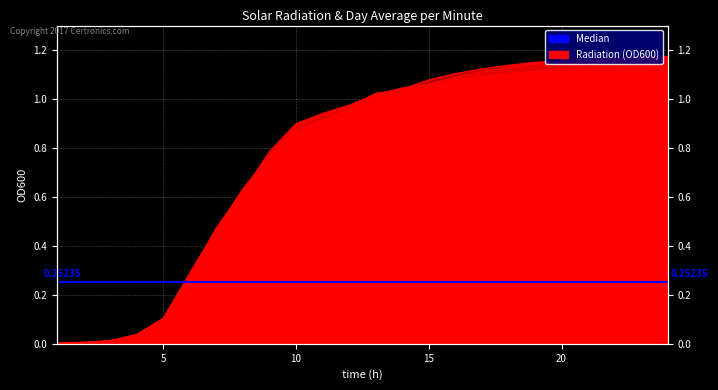

Between 19 and 3, which is larger?

19